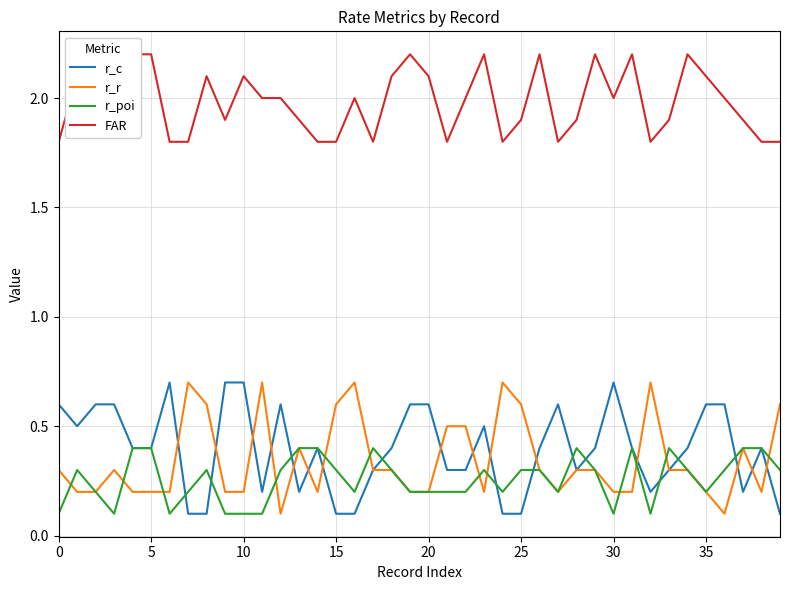

What is the value of the r_poi point at the 36th from the left?

0.2